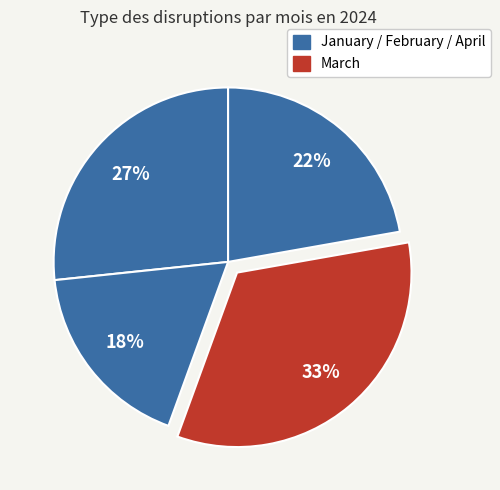

Count the number of slices in the pie.

4